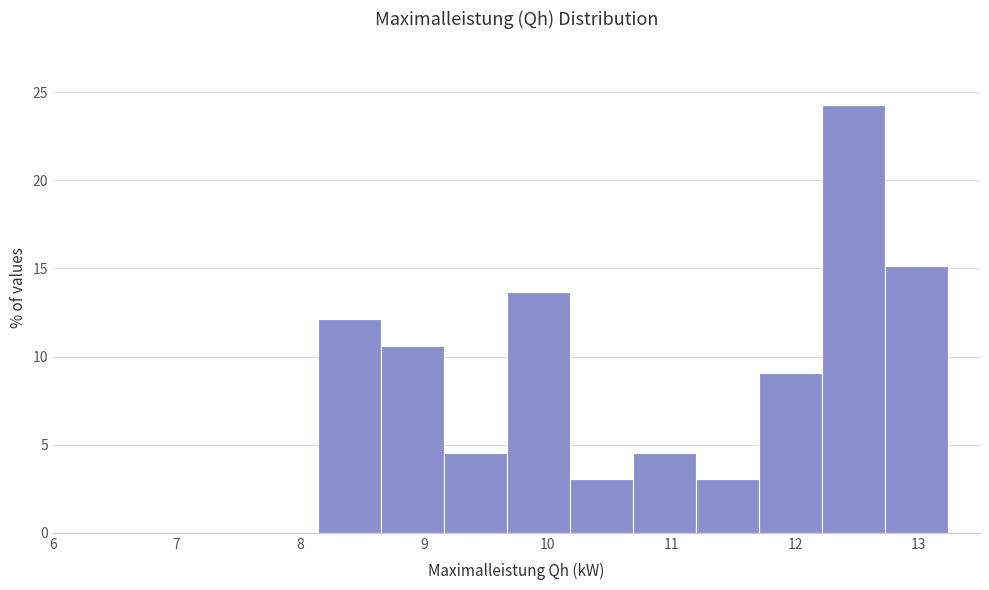

How tall is the bar that spans 8.65 to 9.16 on the x-axis? Neither the bar edges nor the heights are printed on the chart, so give them approximately, as read against the axes.

10.5